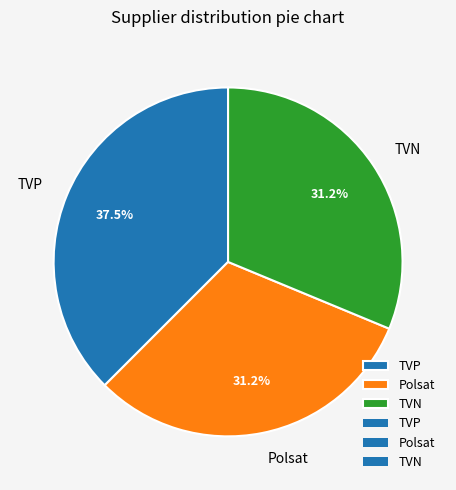

What is the ratio of the value at TVP to the value at Polsat?

1.2